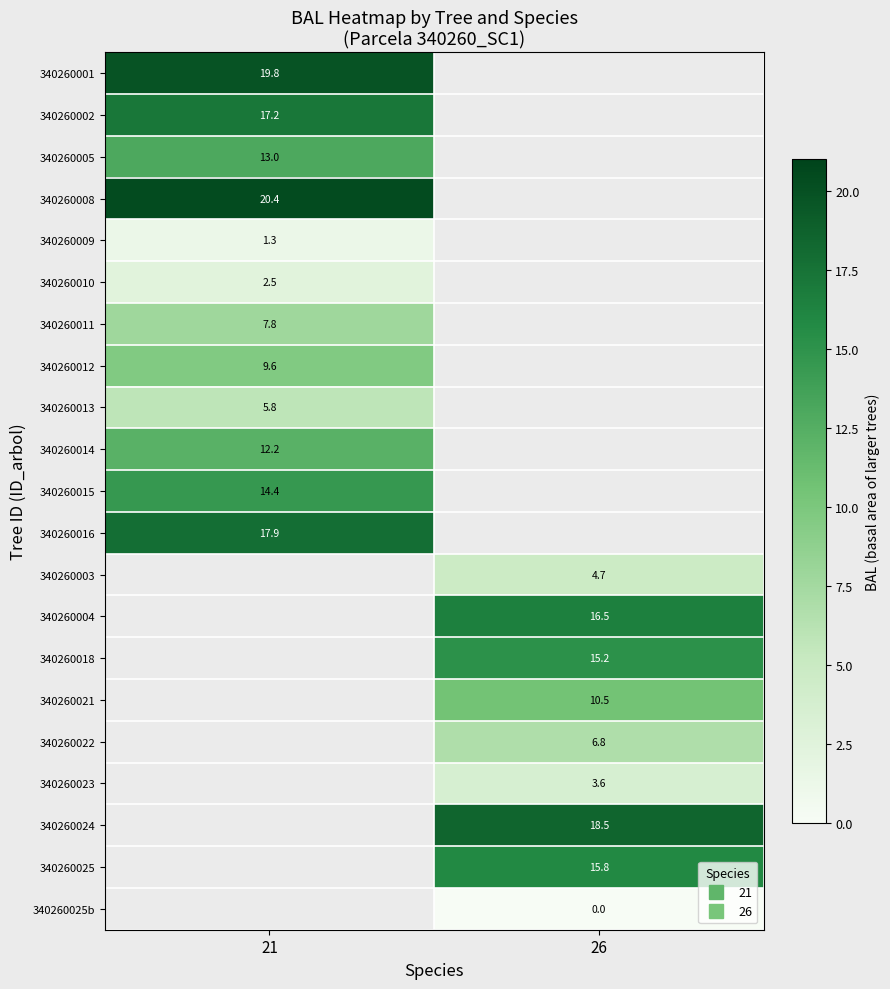

Rank the series at 26 from lowest to highest value.

340260023, 340260022, 340260021, 340260018, 340260001, 340260002, 340260005, 340260008, 340260009, 340260010, 340260011, 340260012, 340260013, 340260014, 340260015, 340260016, 340260025b, 340260003, 340260025, 340260004, 340260024